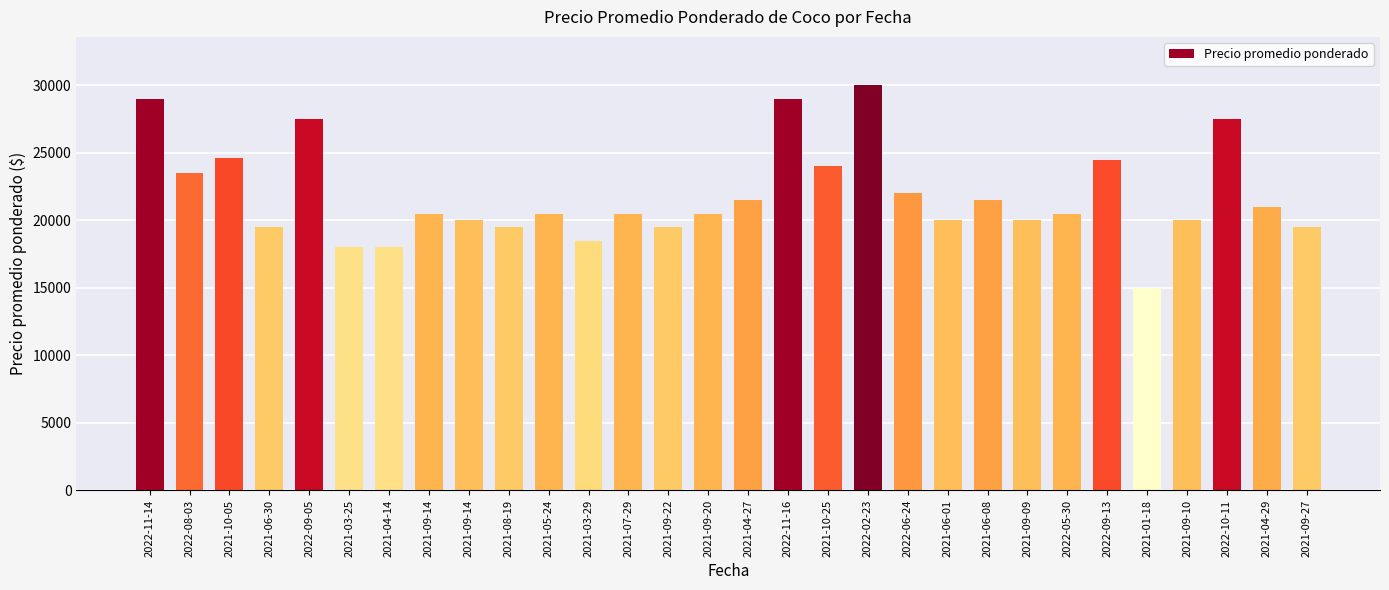

What is the approximate value at 2021-03-29, to the nearest 100?

18500